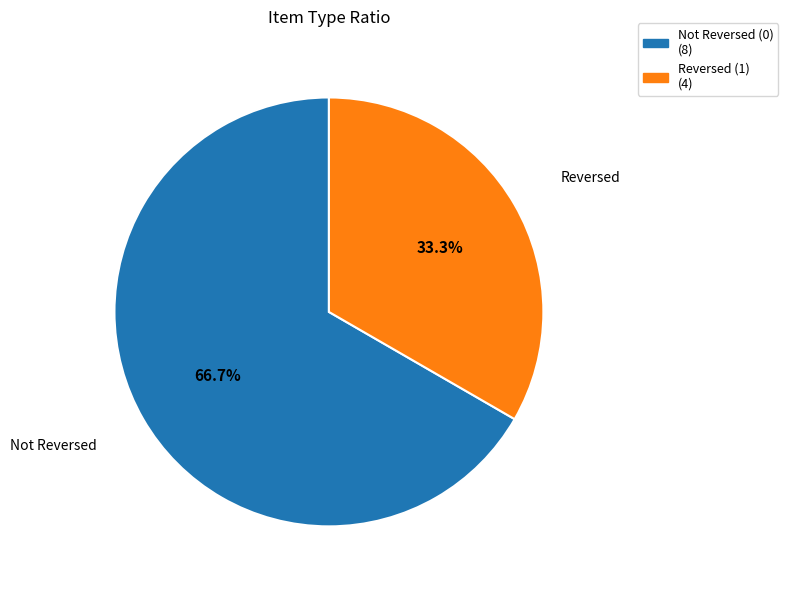

Does any single category account for the majority?

Yes